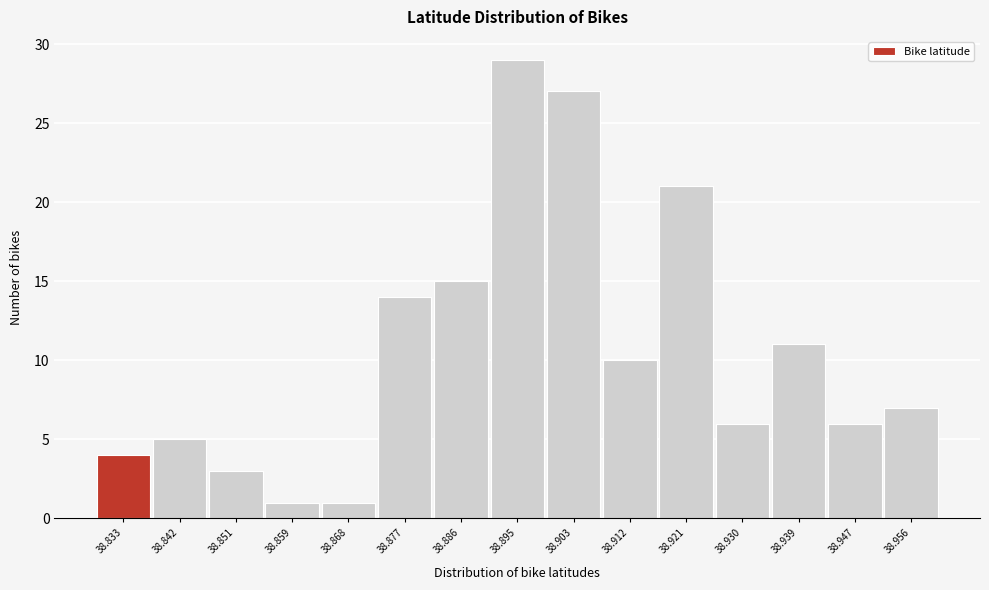

Reading left to right, list all the values displayed in this chart.

4	5	3	1	1	14	15	29	27	10	21	6	11	6	7